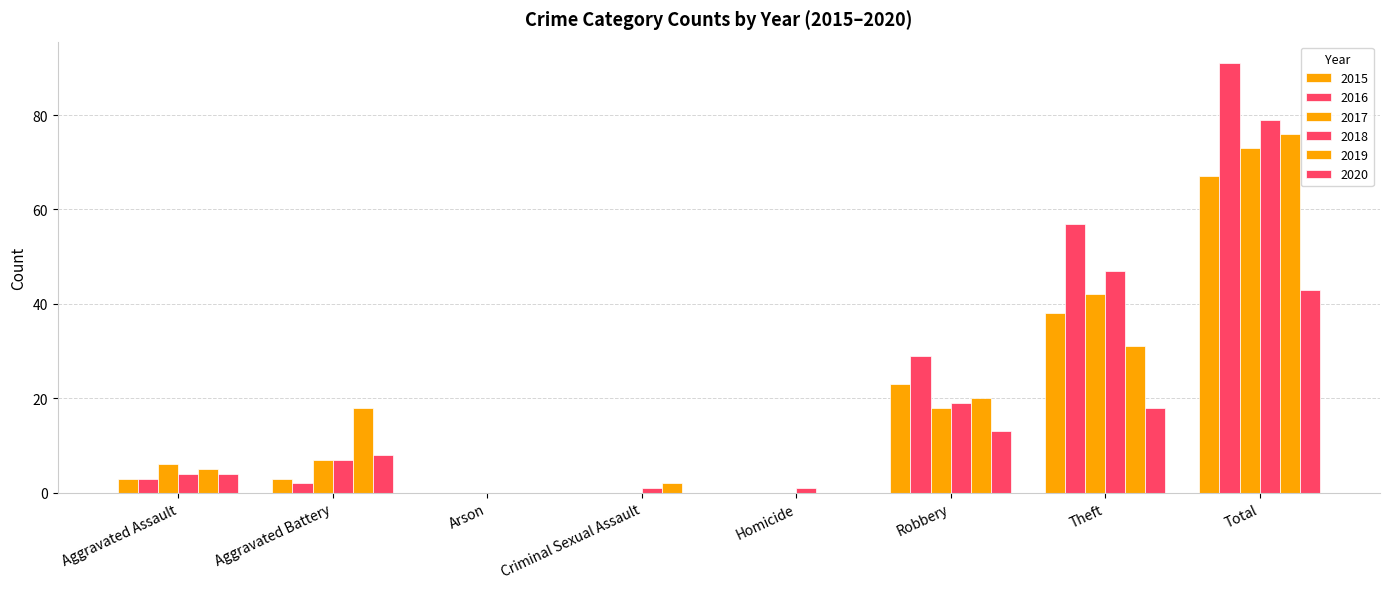

How many data points does each series have?

8